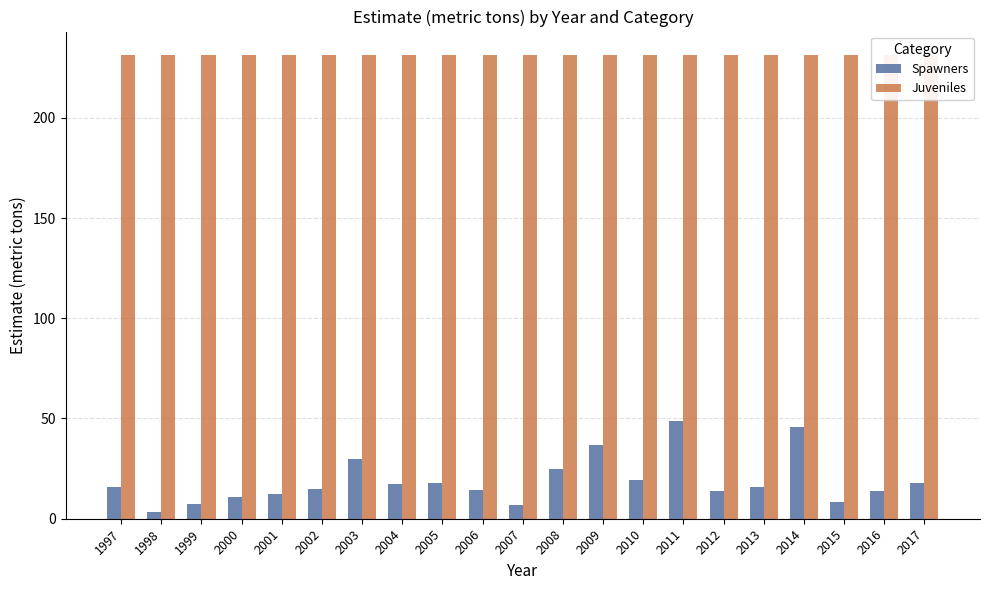

At which label does Juveniles reach its peak?

1997